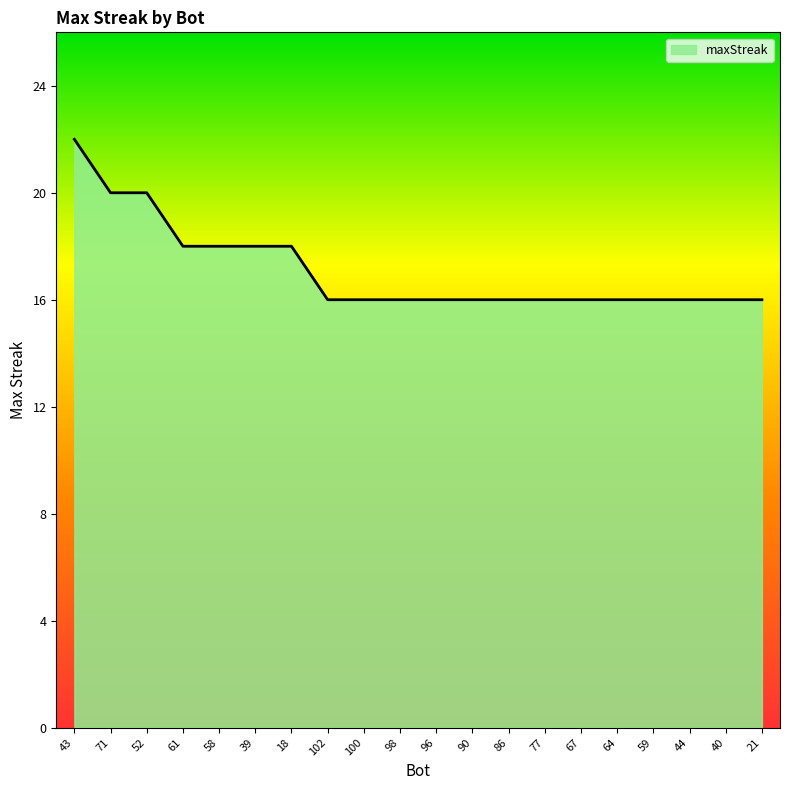

True or false: the data shows 16 at 77.

True